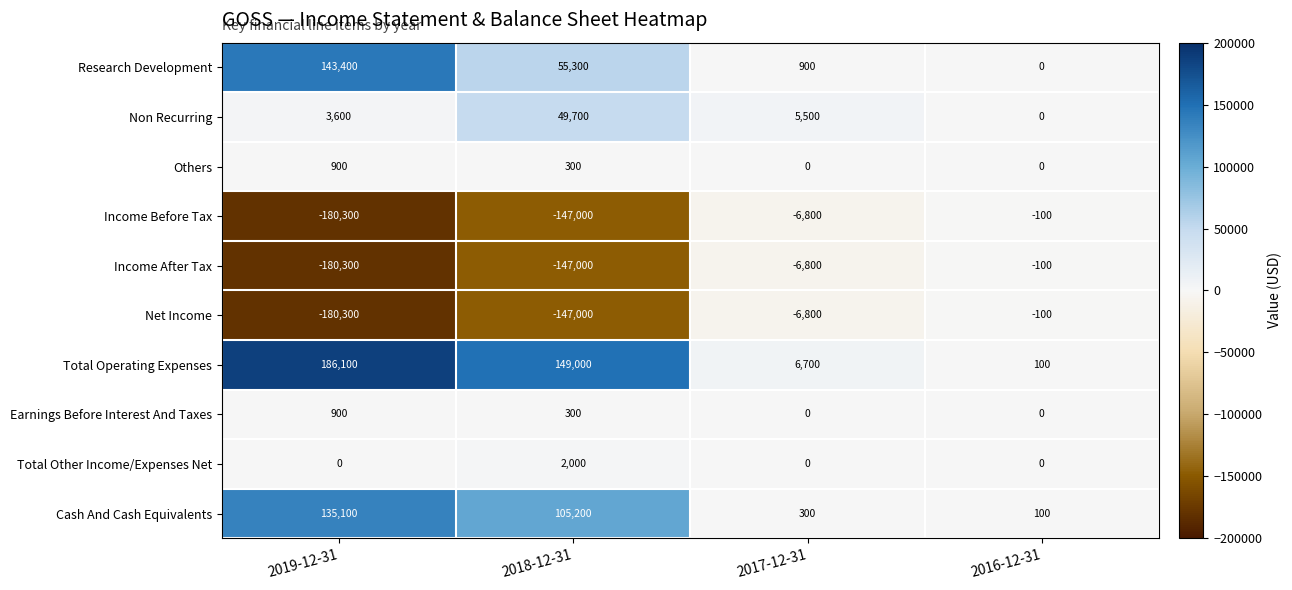

Is it true that Earnings Before Interest And Taxes equals 0 at 2017-12-31?

True